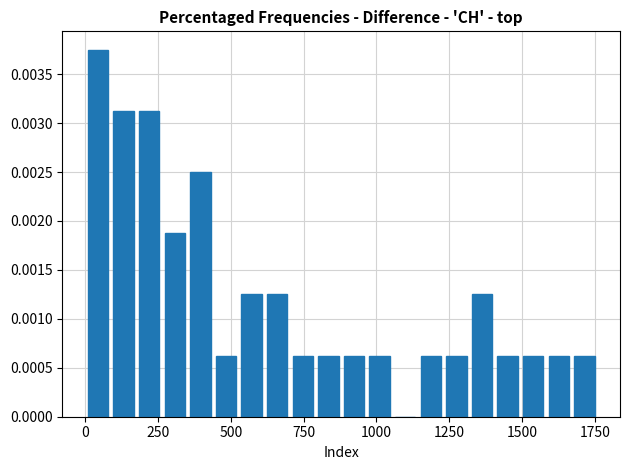

Around what value on the x-axis is the tallest bar? Give the approximate position of its centre, as read against the axis.

50